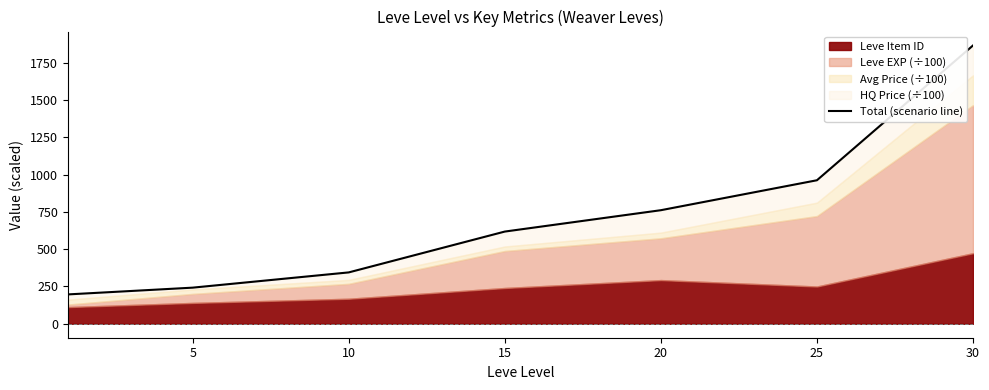

What is the average value?

712.9